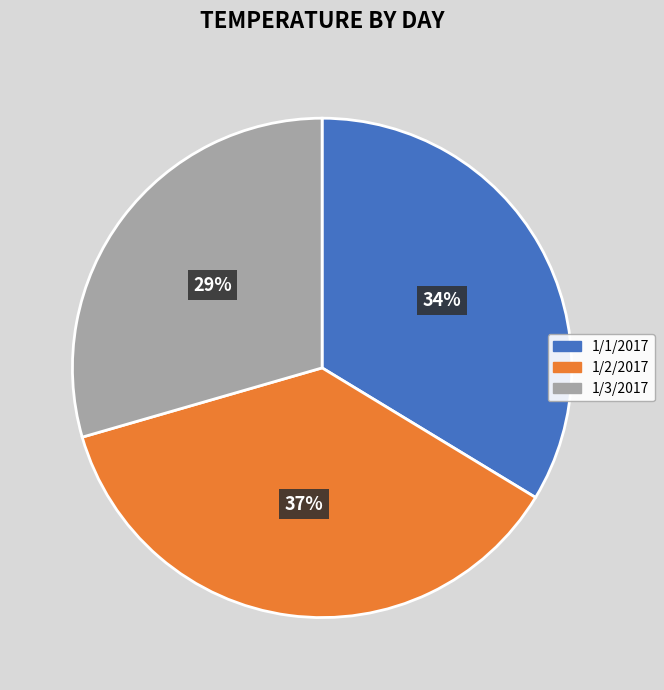

What is the largest slice in the pie chart?

1/2/2017